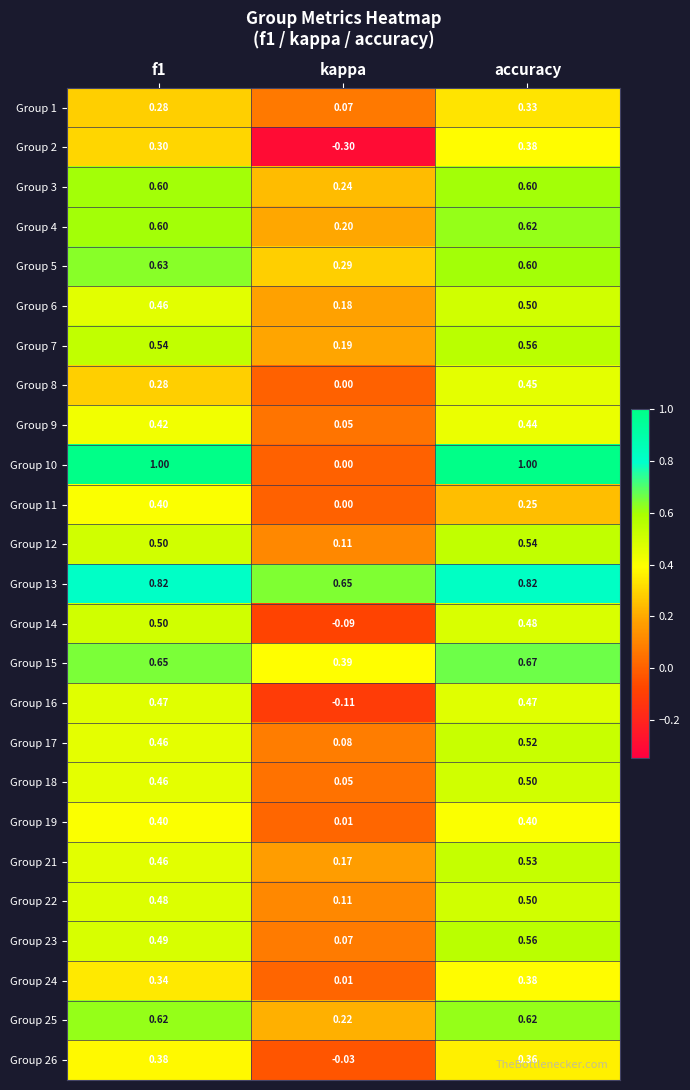

Which category has the lowest value across all series?

kappa